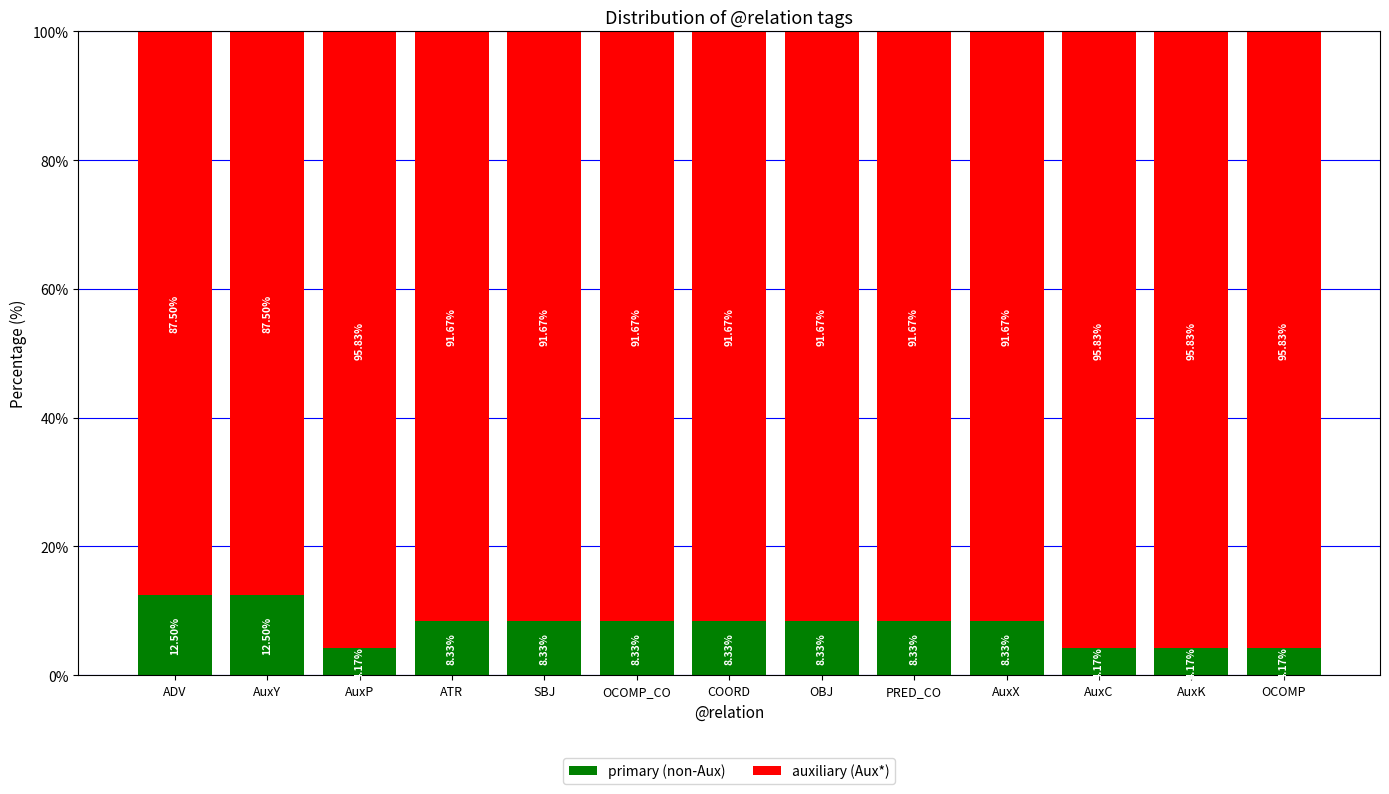

What is the difference between the maximum and second lowest values in the primary (non-Aux) series?

8.3